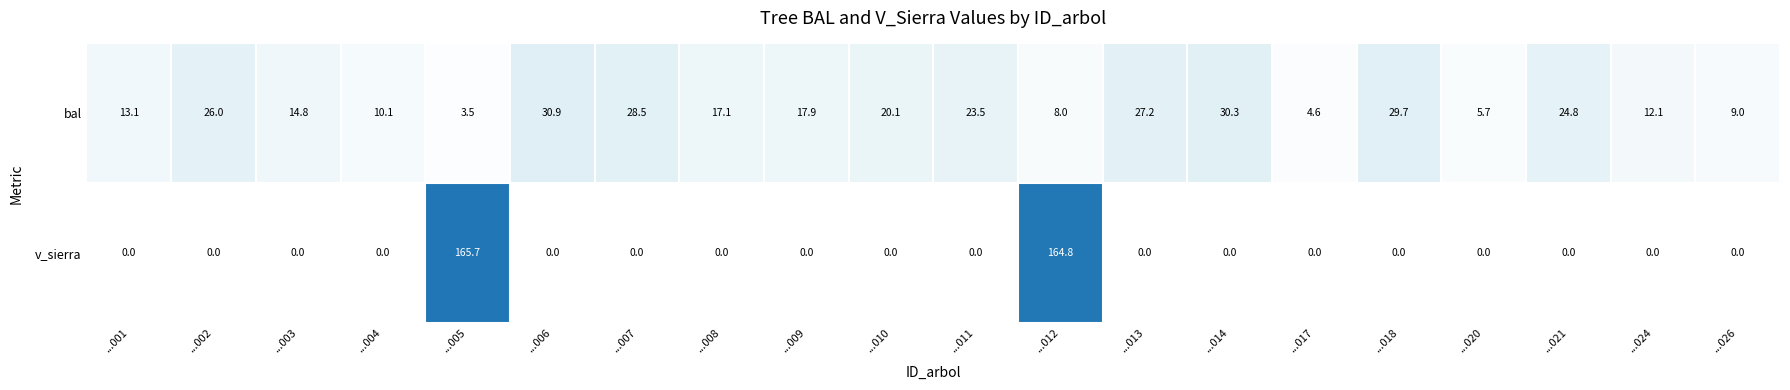

Which category has the highest value across all series?

...005